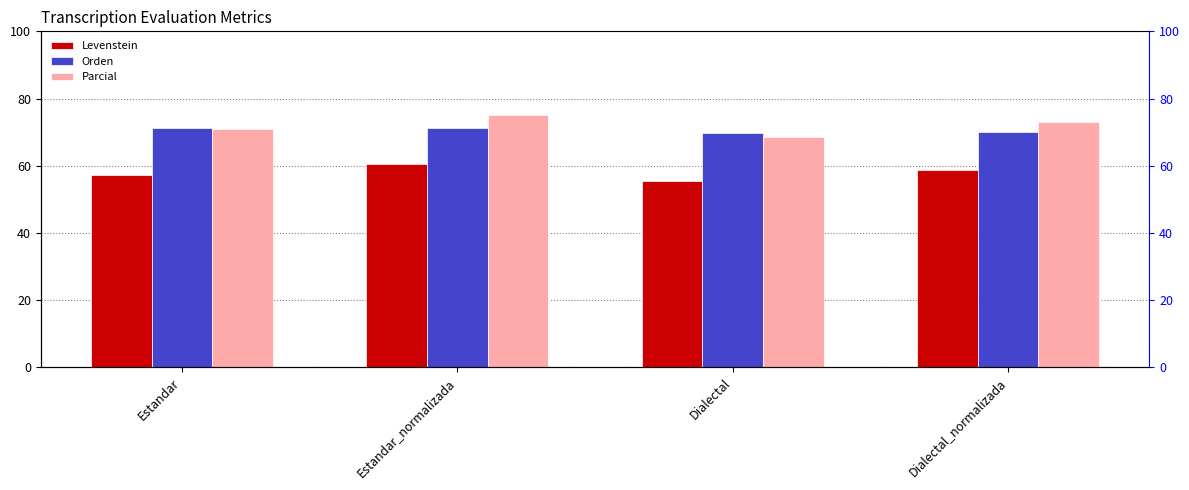

Which series has the largest range (max minus min)?

Parcial